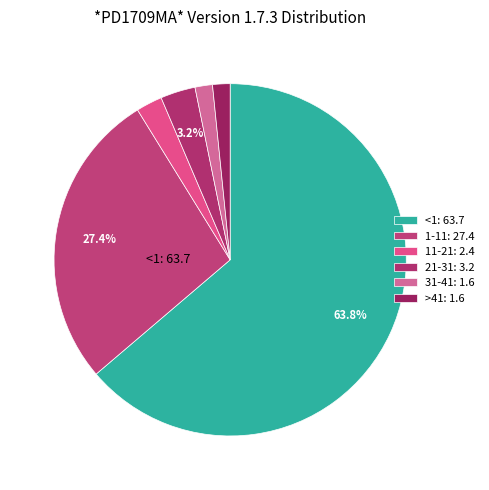

How much of the chart is everything except <1?

36.2%